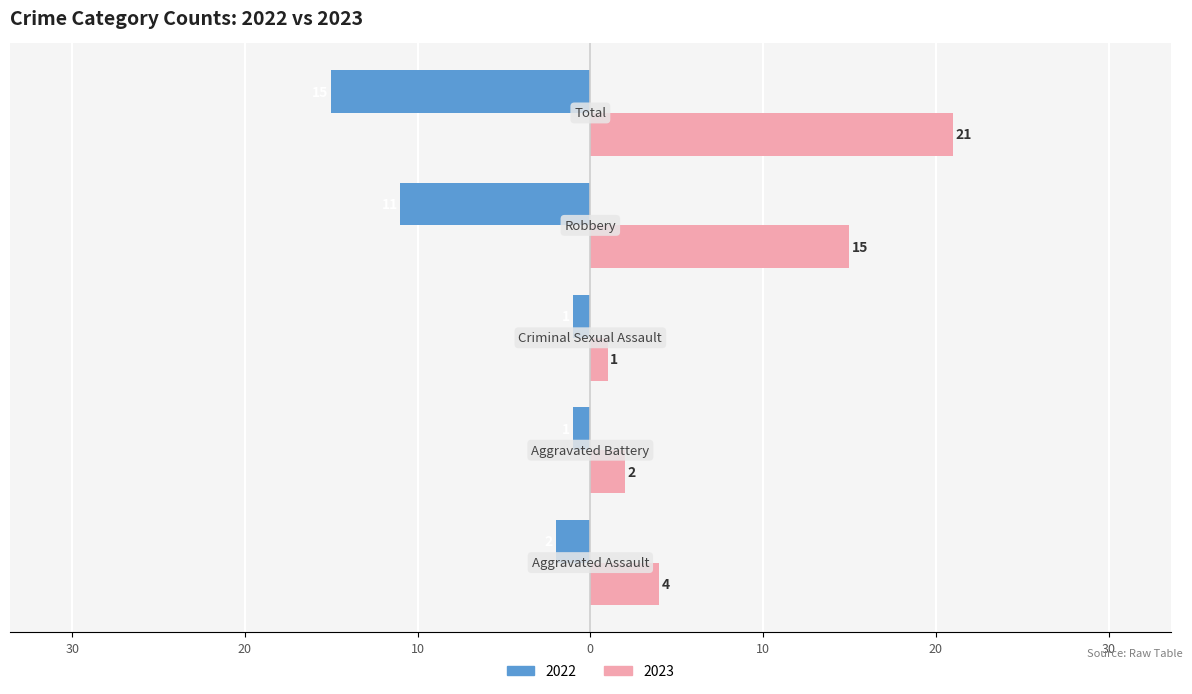

What are all the series names shown in the legend?

2022, 2023